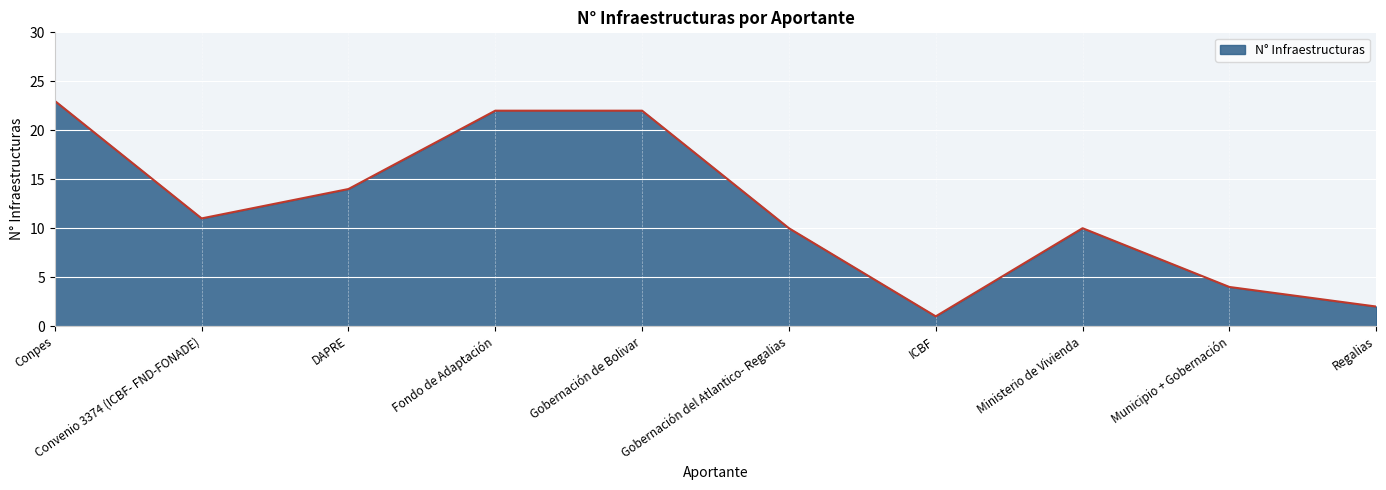

How many interior local valleys (lower than both neighbors) does the data have?

2